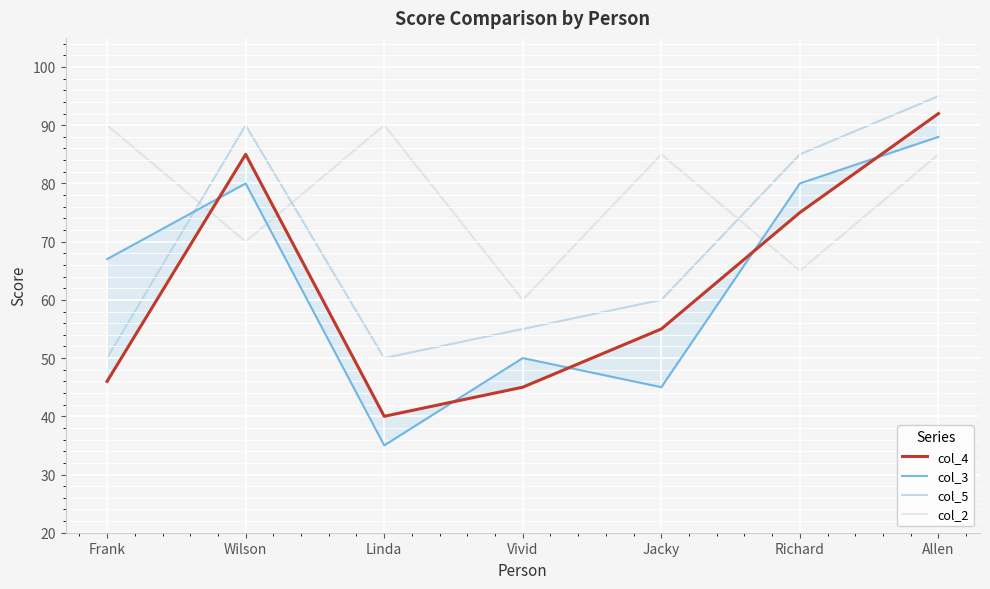

List the labels in order of col_2 value, smallest first.

Vivid, Richard, Wilson, Jacky, Allen, Frank, Linda